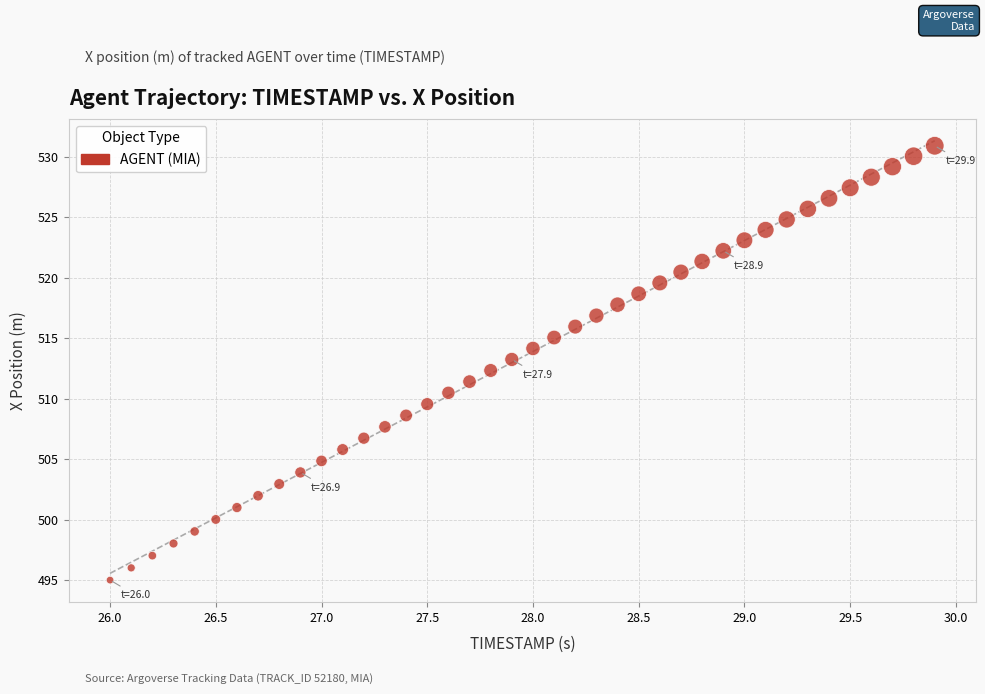

What is the range of X values (max minus min)?

3.9